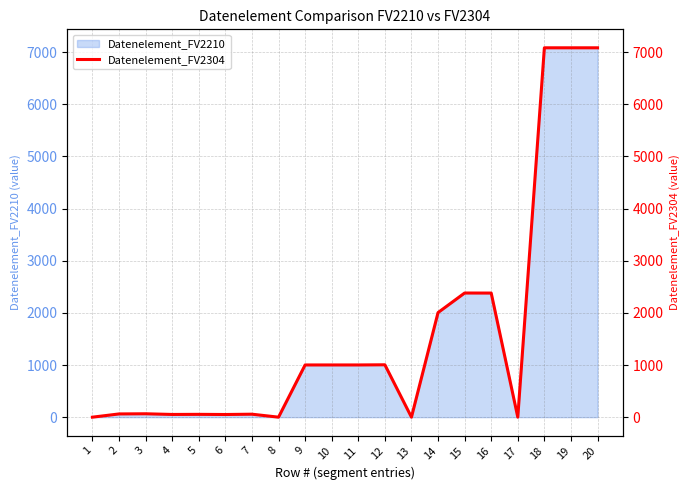

True or false: there are more than 1 points higher than both neighbors.

True